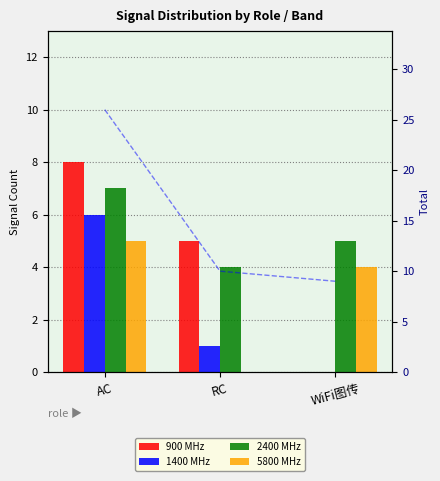

What is the total value across all series at WiFi图传?

18